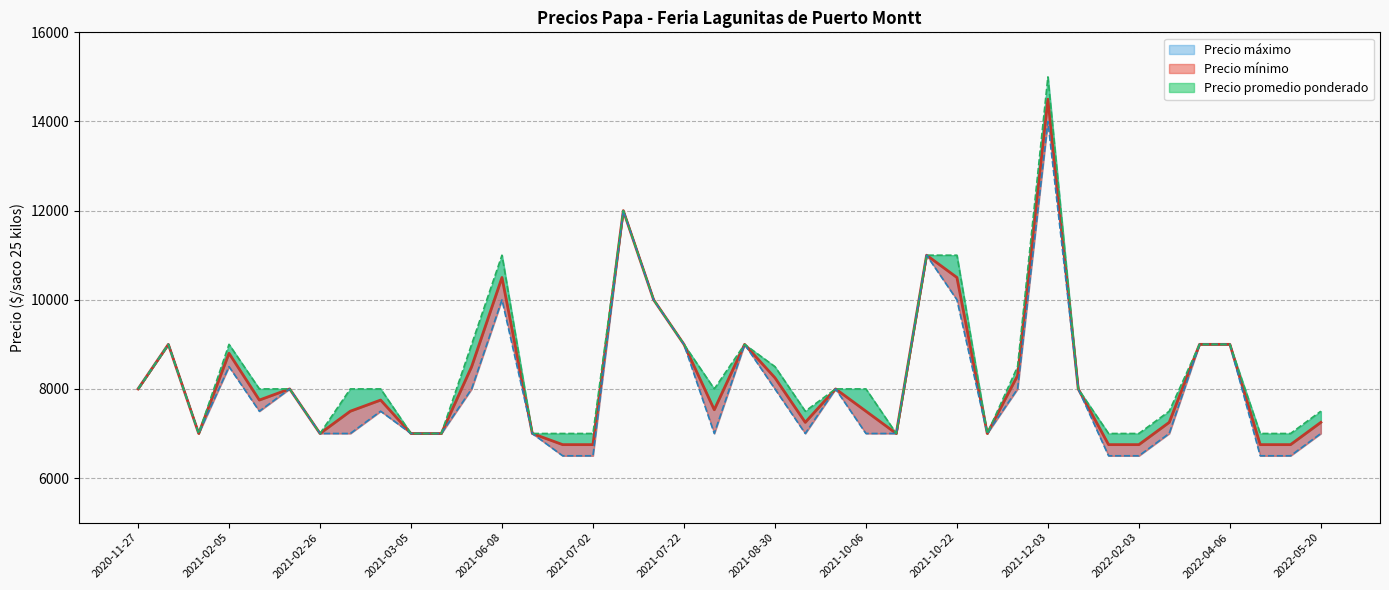

What is the difference between the Precio máximo values at 2021-06-25 and 2020-12-28?

2000